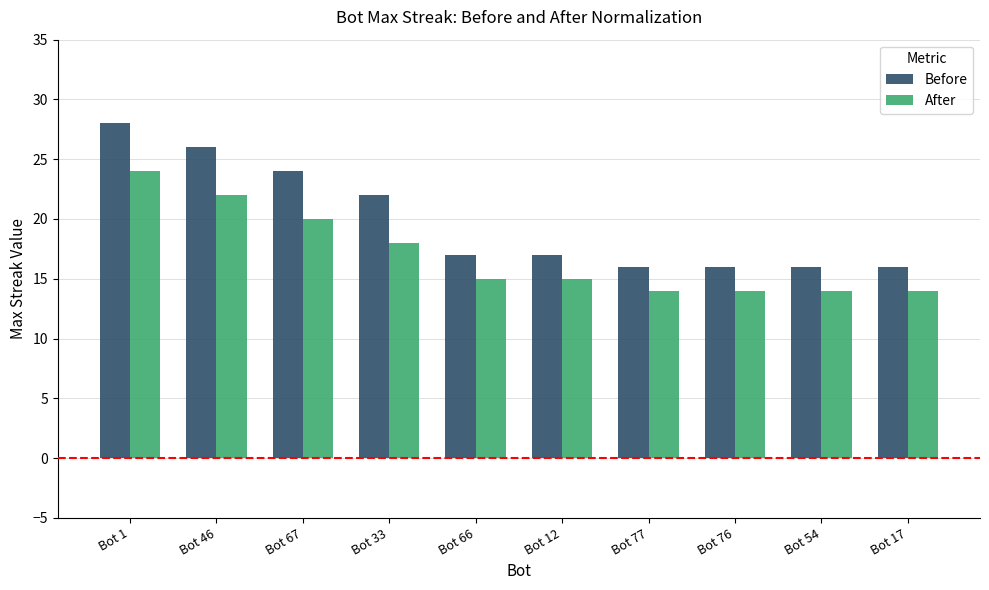

What is the sum of all Before values?

198